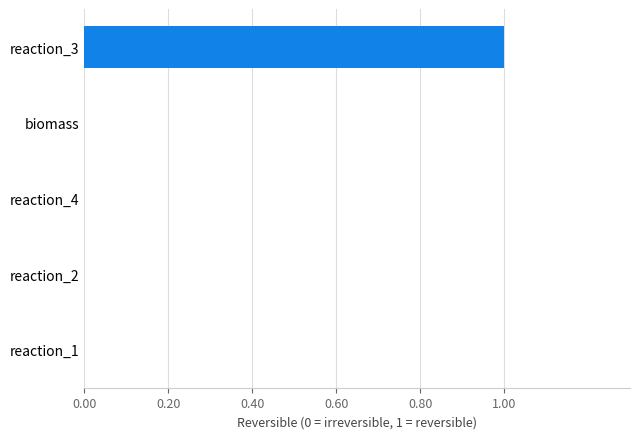

What is the sum of all values?

1